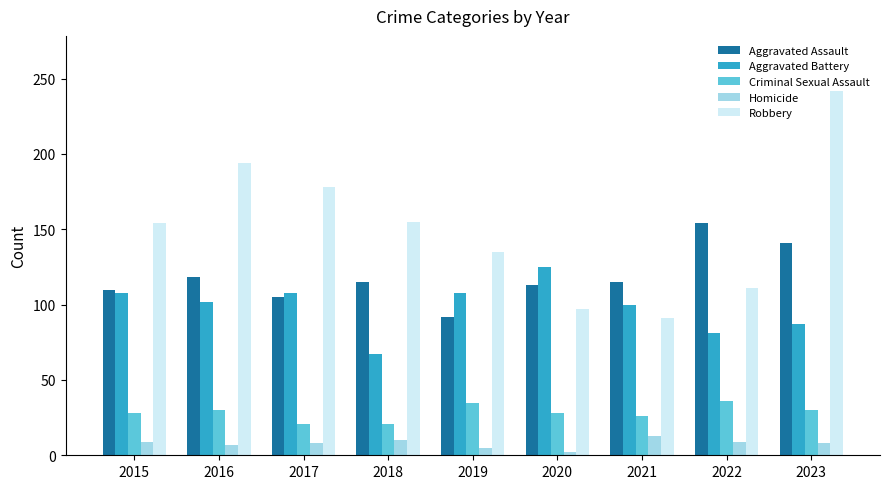

Which series has the largest total across all categories?

Robbery